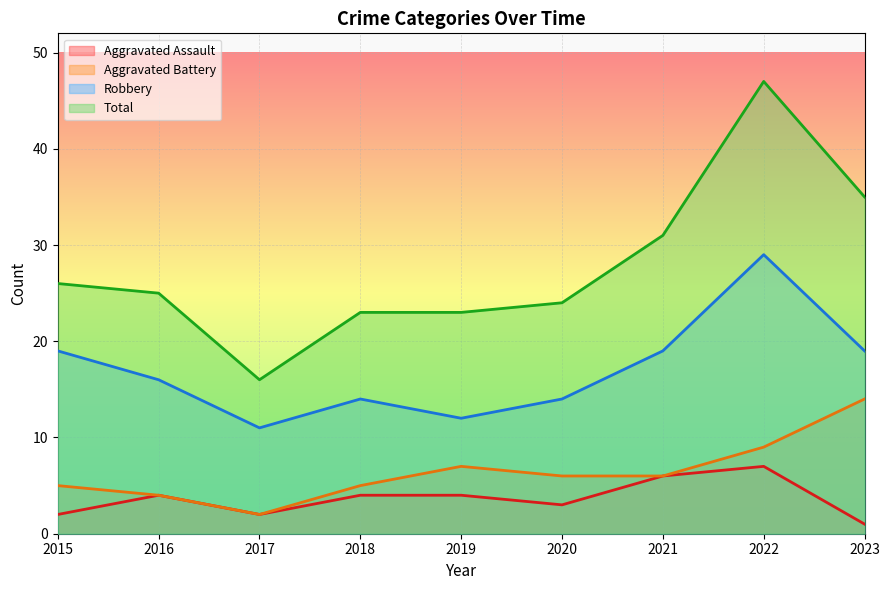

Where does the Aggravated Battery series first go above 6?

2019